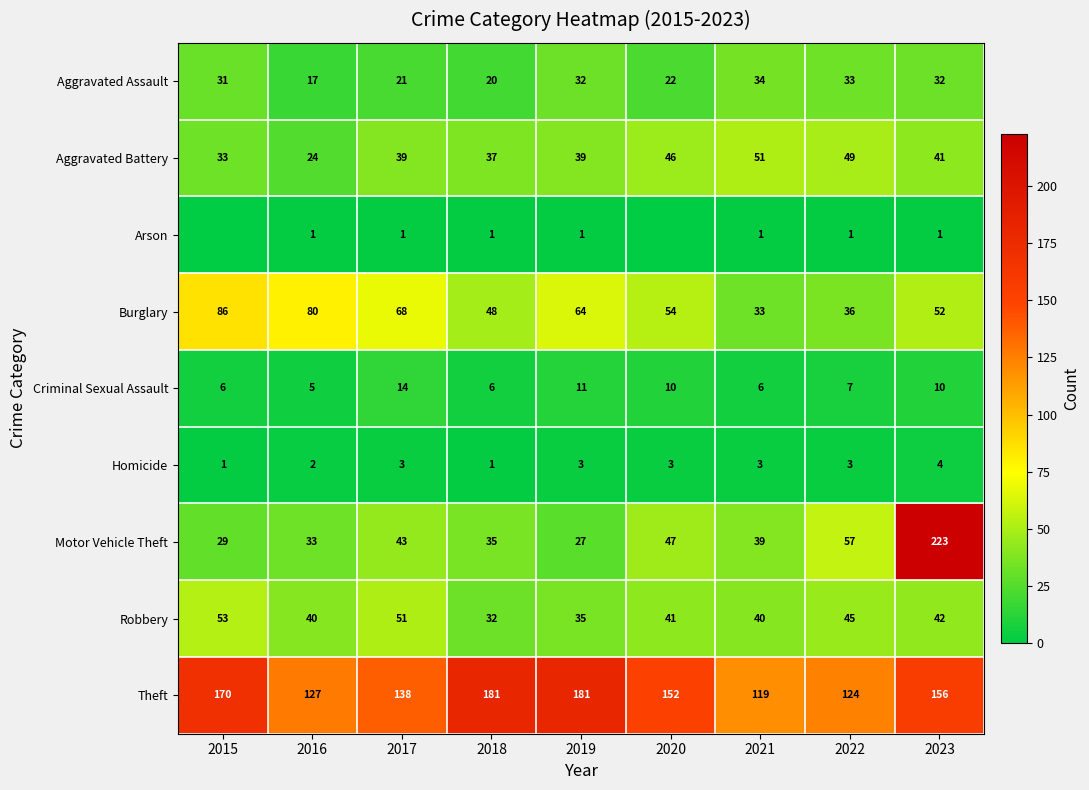

What is the total value across all series at 2015?

409